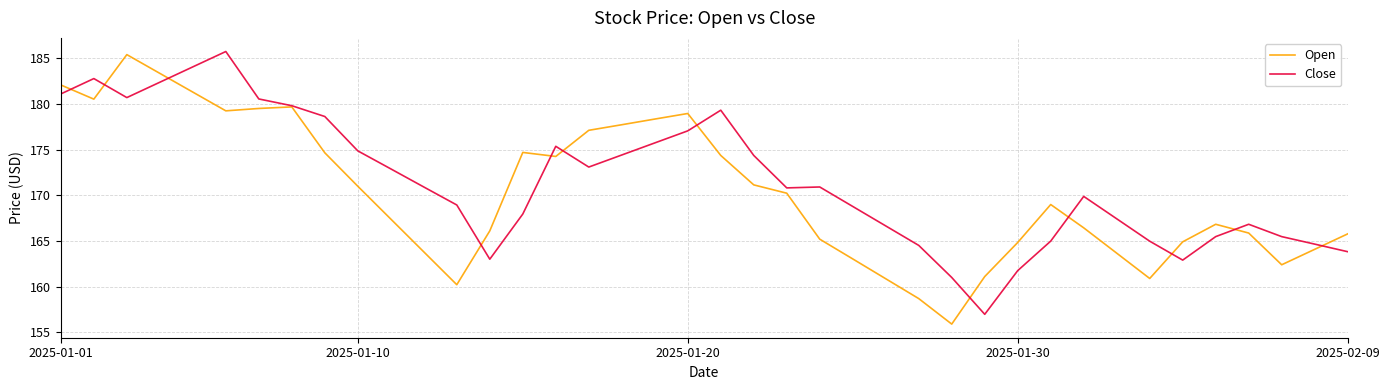

What is the lowest value of the Open series?

155.9